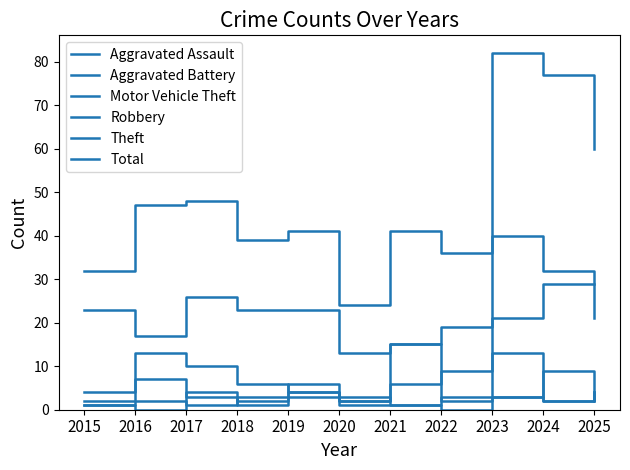

Which category has the lowest value across all series?

2022